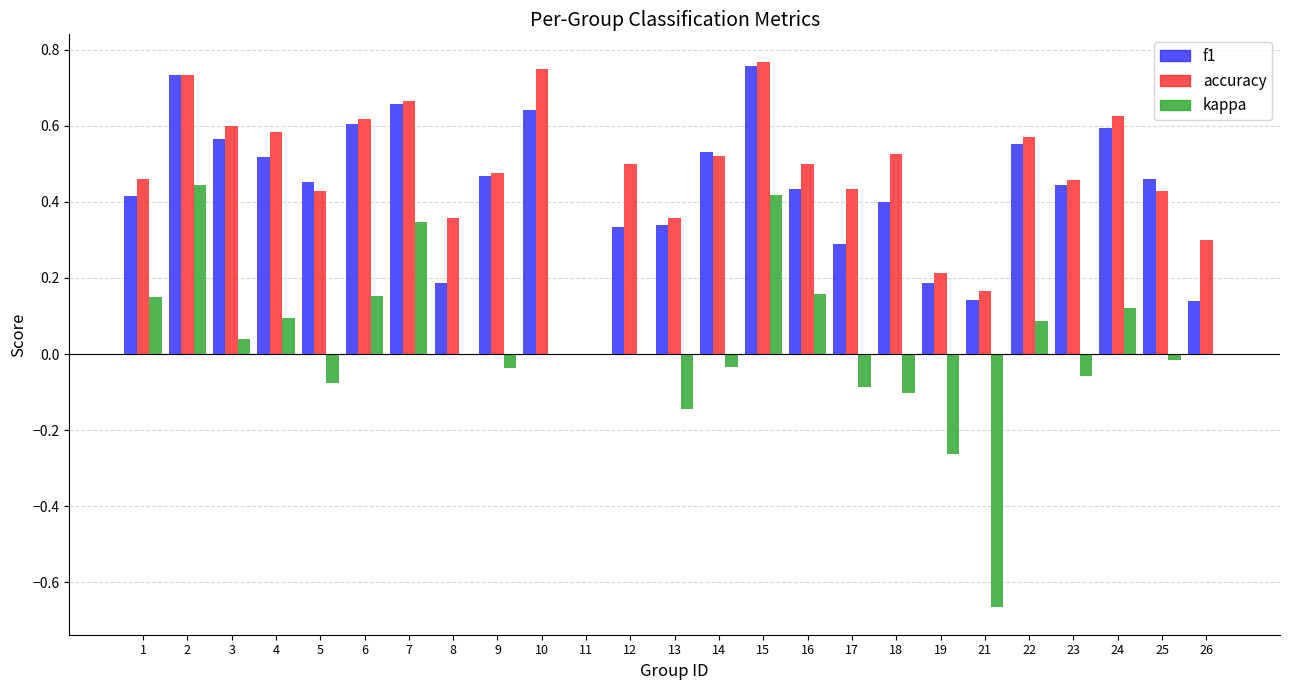

Is the value of kappa at 3 greater than the value of f1 at 17?

No